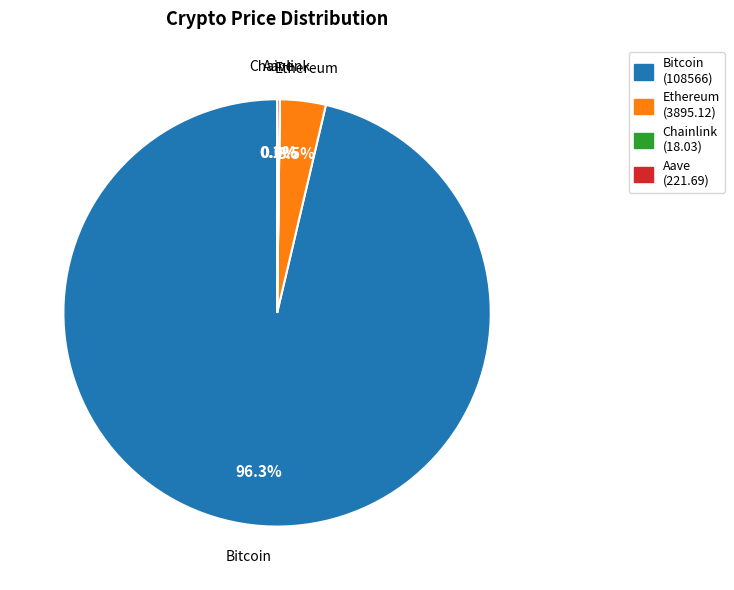

To the nearest percent, what is the difference between the largest and smallest slice percentages?

96%